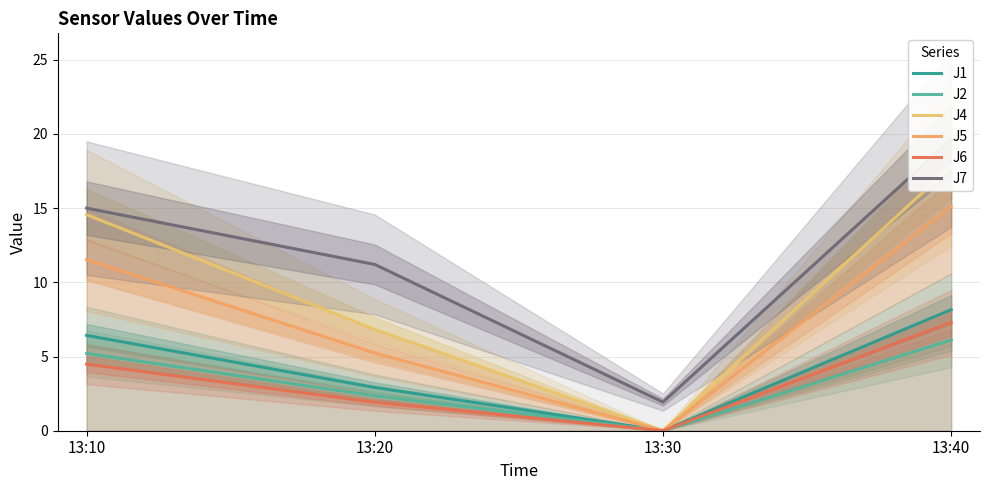

What is the spread (max minus min) of values at 13:30?

1.9